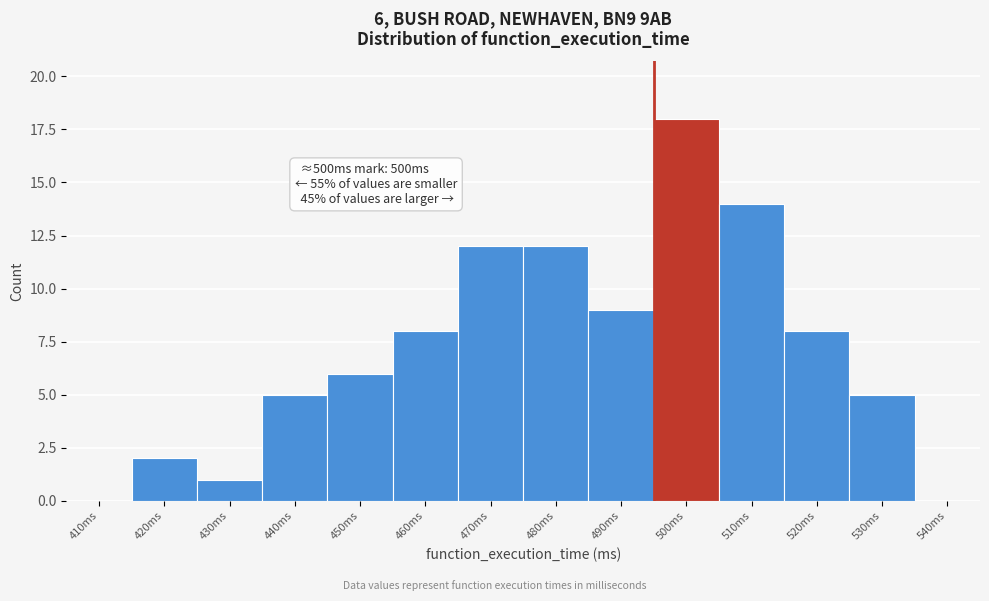

Reading left to right, what are all the values shown in this chart?

410ms=0	420ms=2	430ms=1	440ms=5	450ms=6	460ms=8	470ms=12	480ms=12	490ms=9	500ms=18	510ms=14	520ms=8	530ms=5	540ms=0